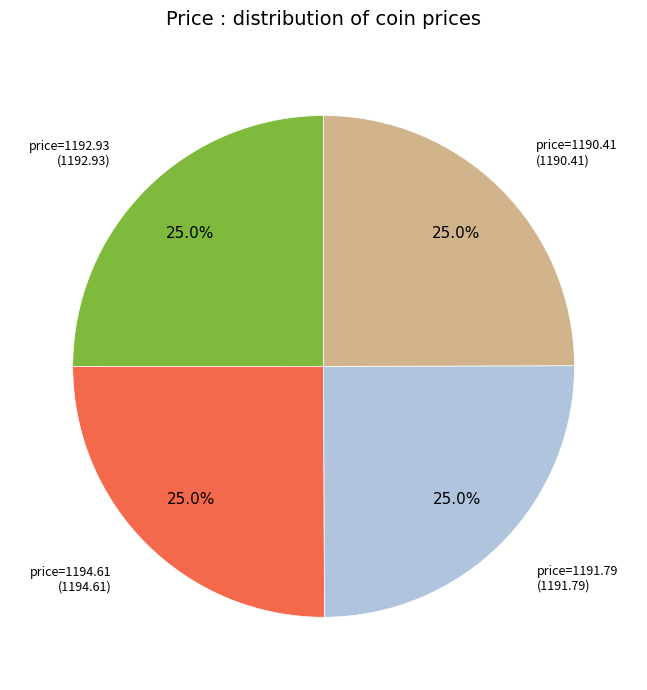

Is there any slice that represents more than half of the pie?

No